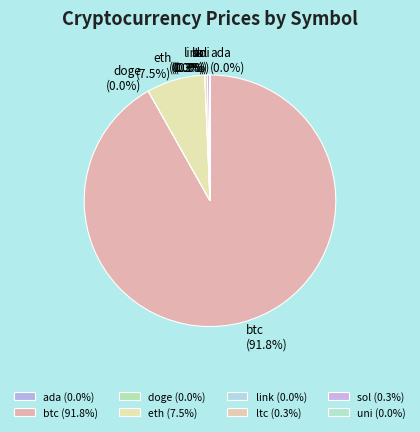

To the nearest percent, what is the difference between the largest and smallest slice percentages?

92%